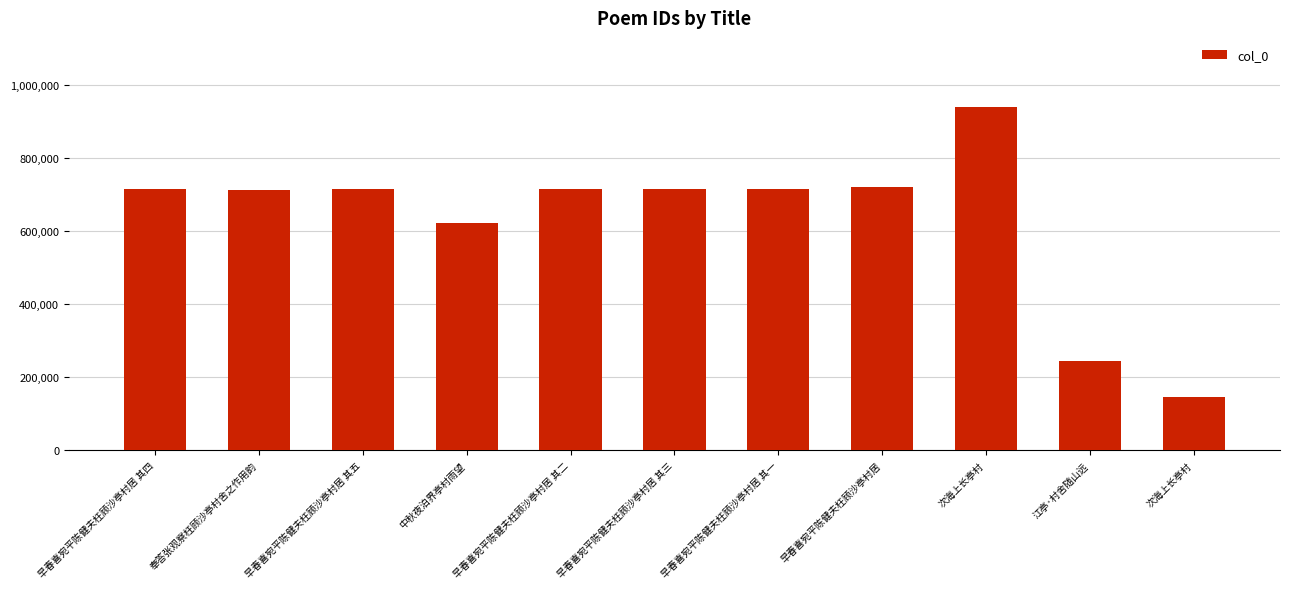

What is the change in value from 次海上长亭村 to 次海上长亭村?

-794999